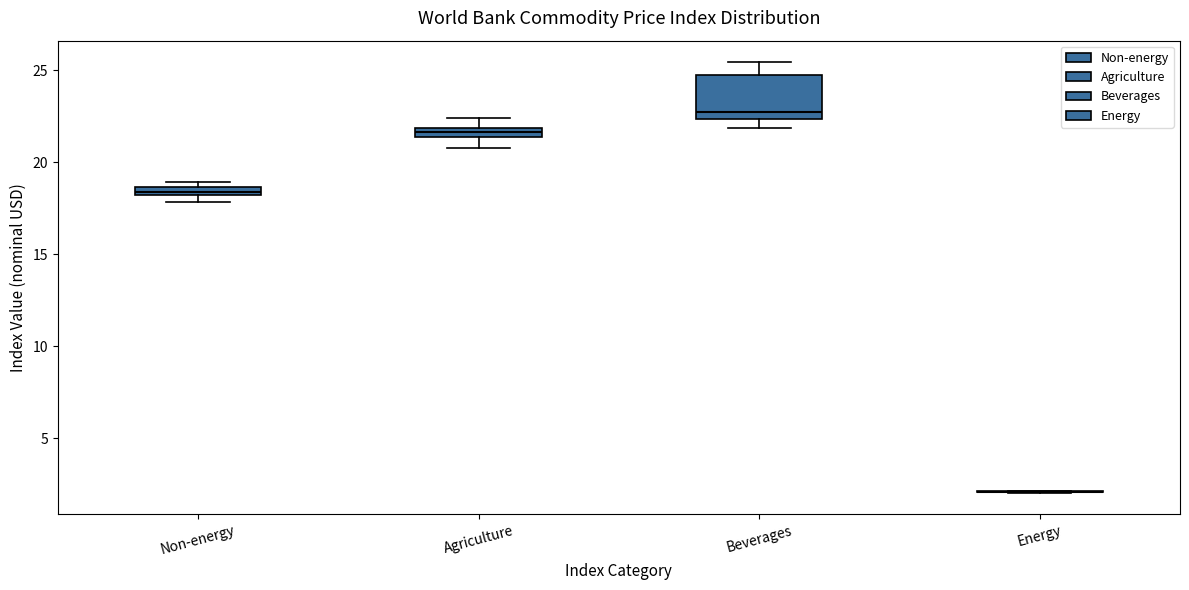

Where is the upper edge of the box for Non-energy on the y-axis? The values are not printed on the chart, so give them approximately, as read against the axis.

18.5